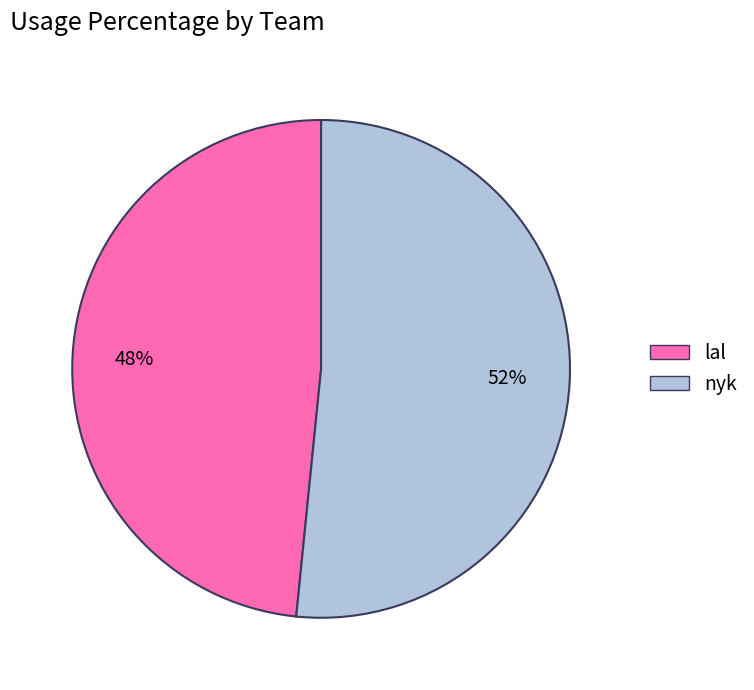

How many slices are in this pie chart?

2